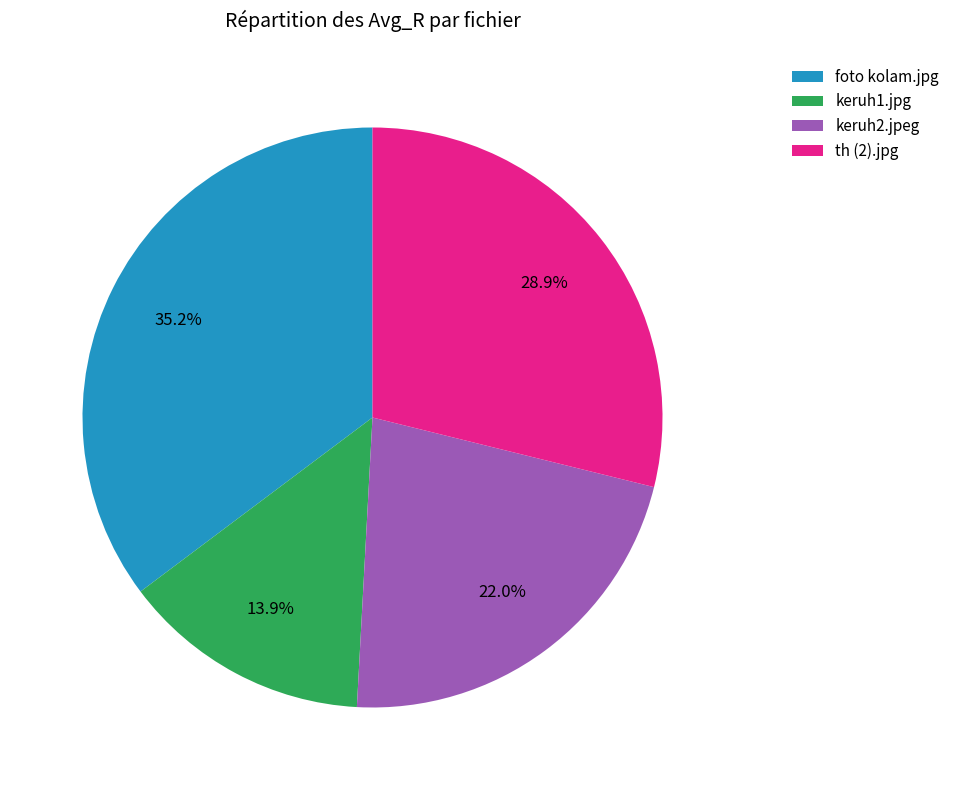

To the nearest percent, what is the difference between the largest and smallest slice percentages?

21%